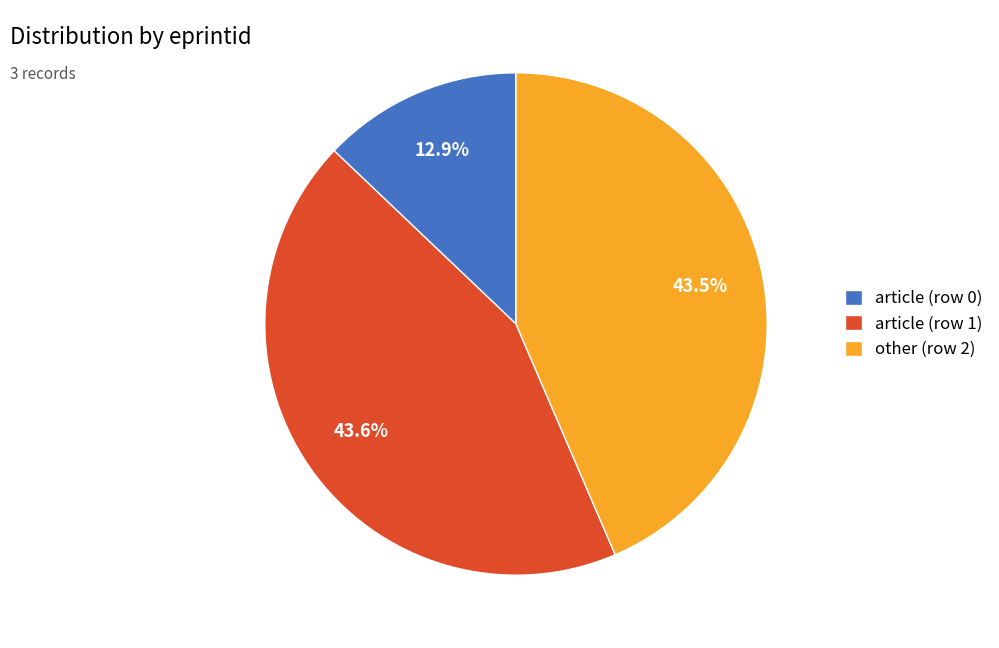

What is the ratio of the value at article (row 1) to the value at other (row 2)?

1.0